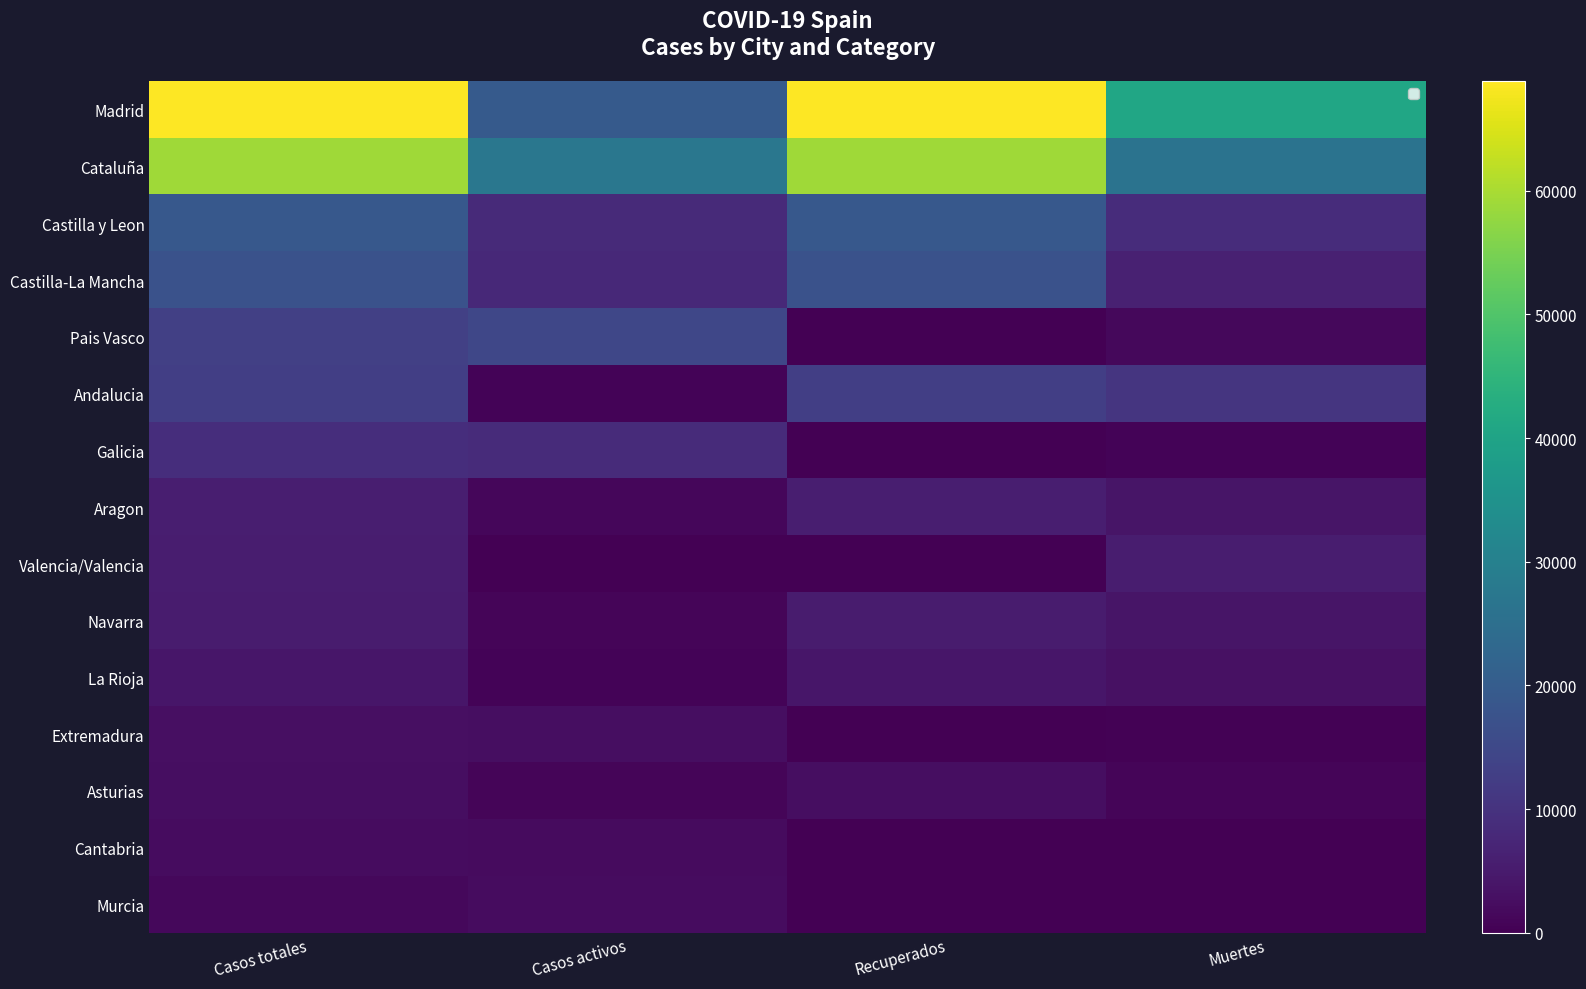

Which series changed the most between Recuperados and Muertes?

Cataluña